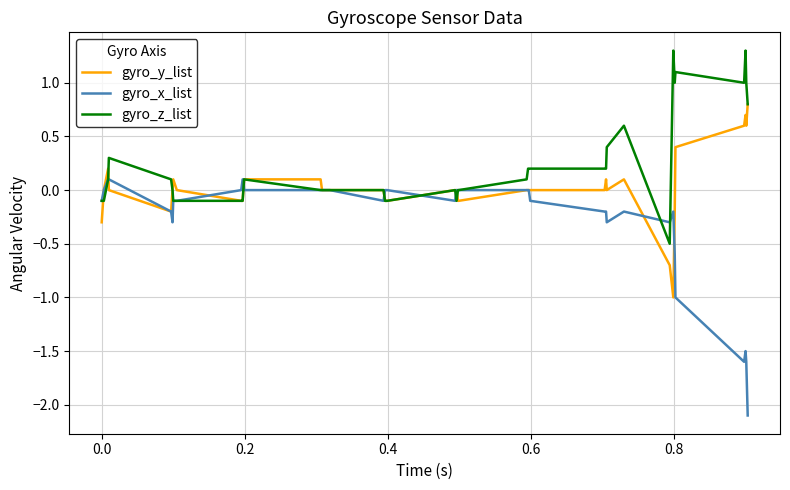

Which series has the largest total across all categories?

gyro_z_list